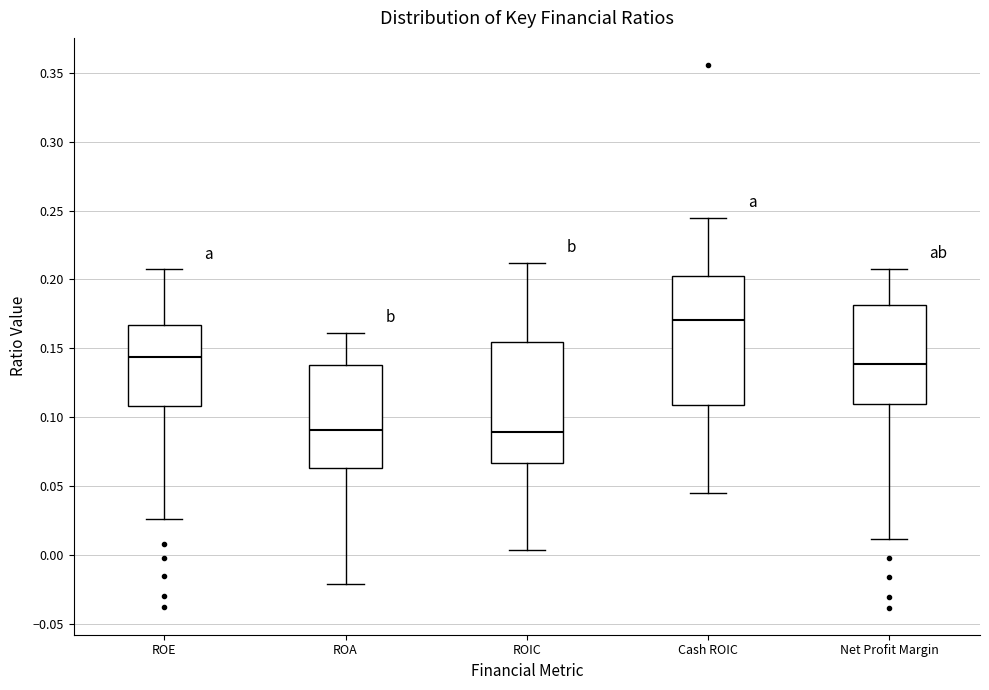

Reading left to right, read every box against the y-axis: the position of its median line, the range the box covers, and the ends of its whiskers. The values are not printed on the chart, so give them approximately, as read against the axis.

ROE: median 0.145, box 0.110 to 0.165, whiskers 0.025 to 0.205
ROA: median 0.090, box 0.065 to 0.140, whiskers -0.020 to 0.160
ROIC: median 0.090, box 0.065 to 0.155, whiskers 0.005 to 0.210
Cash ROIC: median 0.170, box 0.110 to 0.200, whiskers 0.045 to 0.245
Net Profit Margin: median 0.140, box 0.110 to 0.180, whiskers 0.010 to 0.205